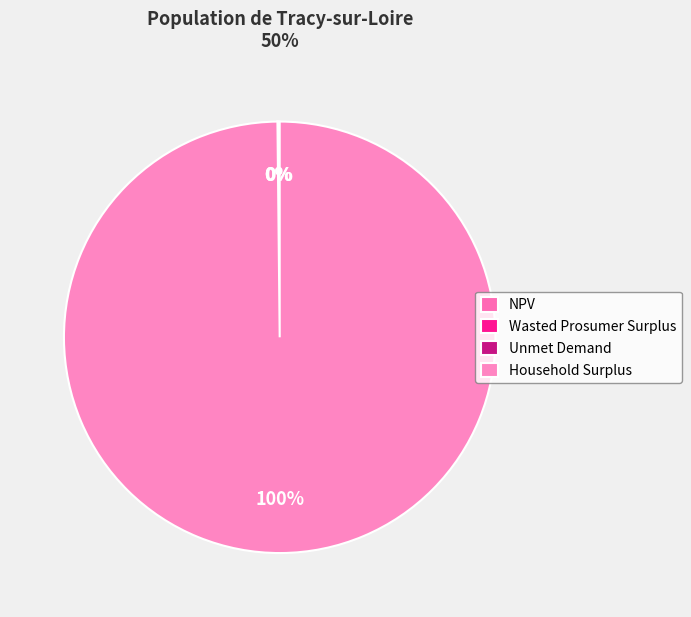

Does Wasted Prosumer Surplus account for over 50% of the chart?

No